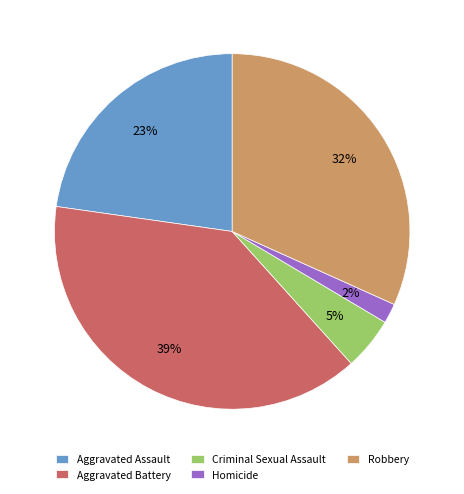

Is there any slice that represents more than half of the pie?

No